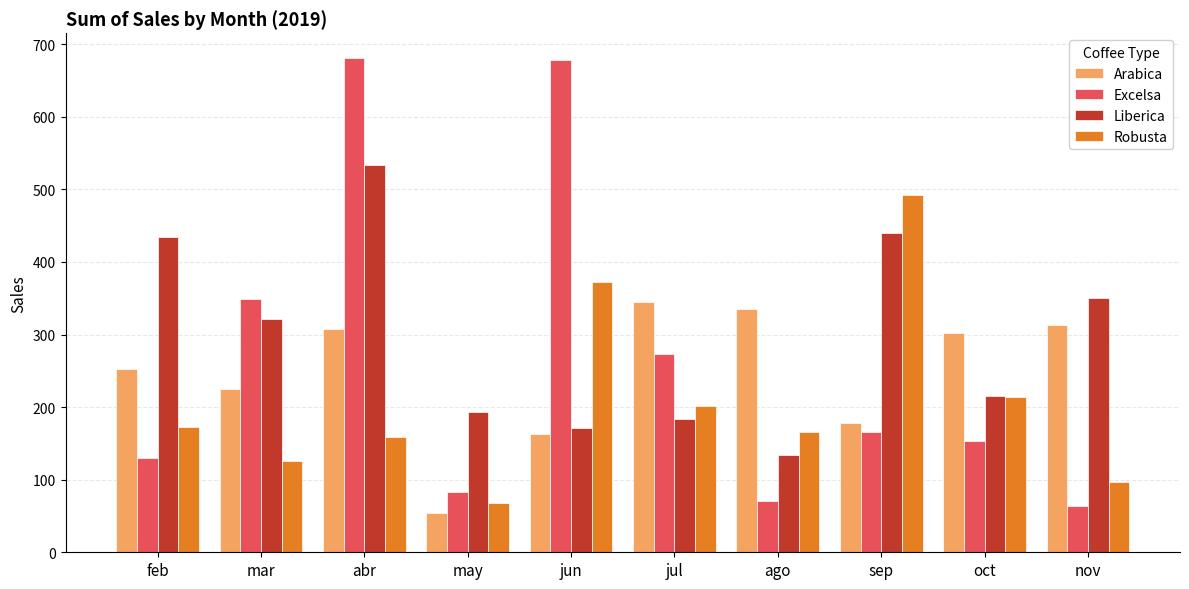

How many groups of bars are there?

10